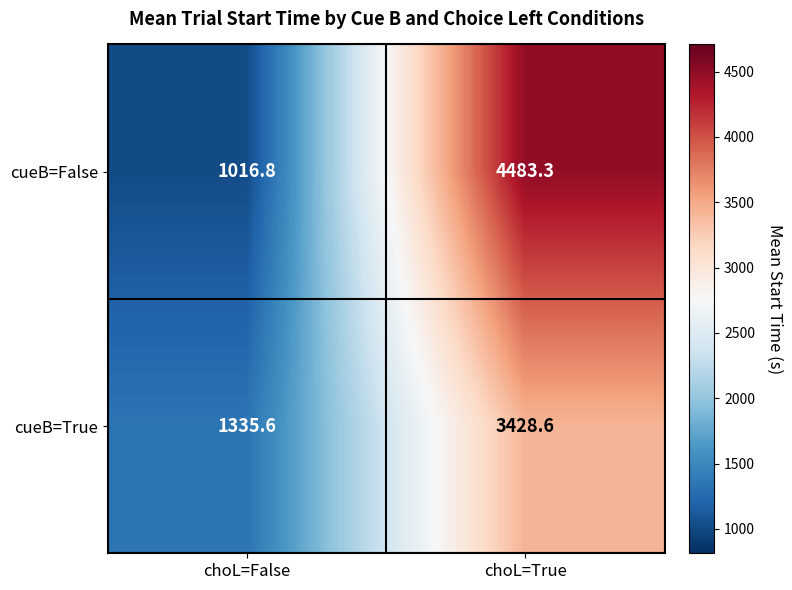

Is it true that cueB=False equals 4483.3 at choL=True?

True